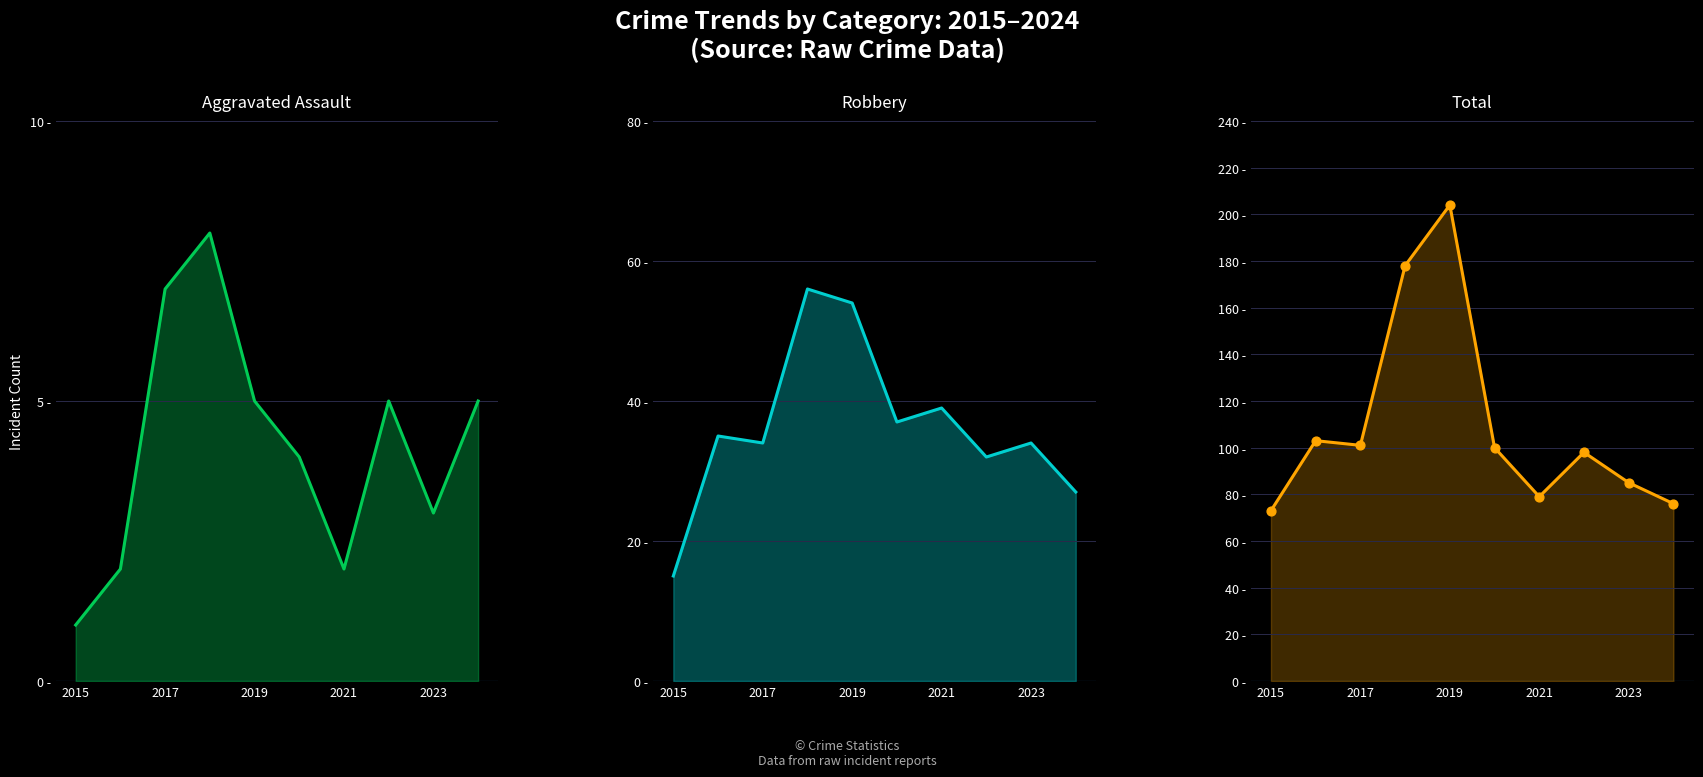

Which series has the largest Y range (max minus min)?

Total